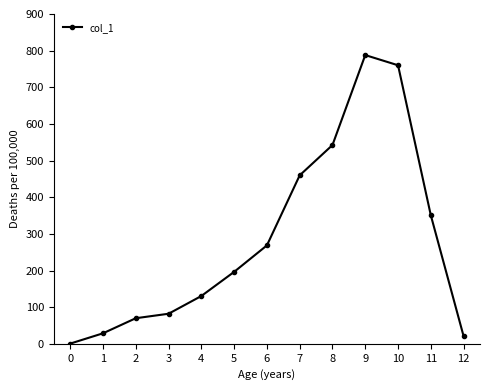

What is the change in value from 0 to 2?

+69.3